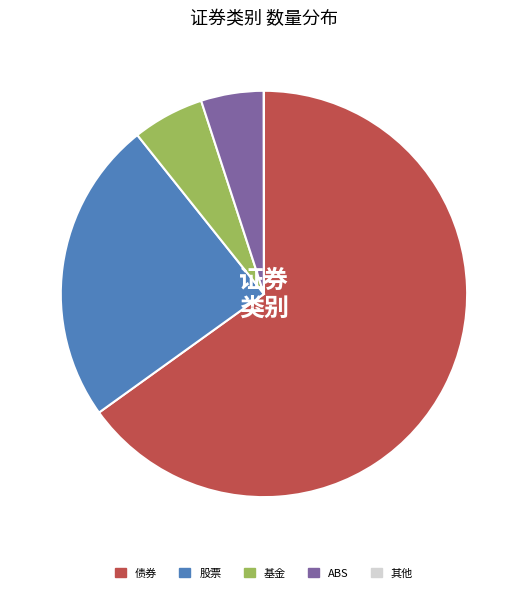

Is the sum of ABS and 股票 greater than half?

No